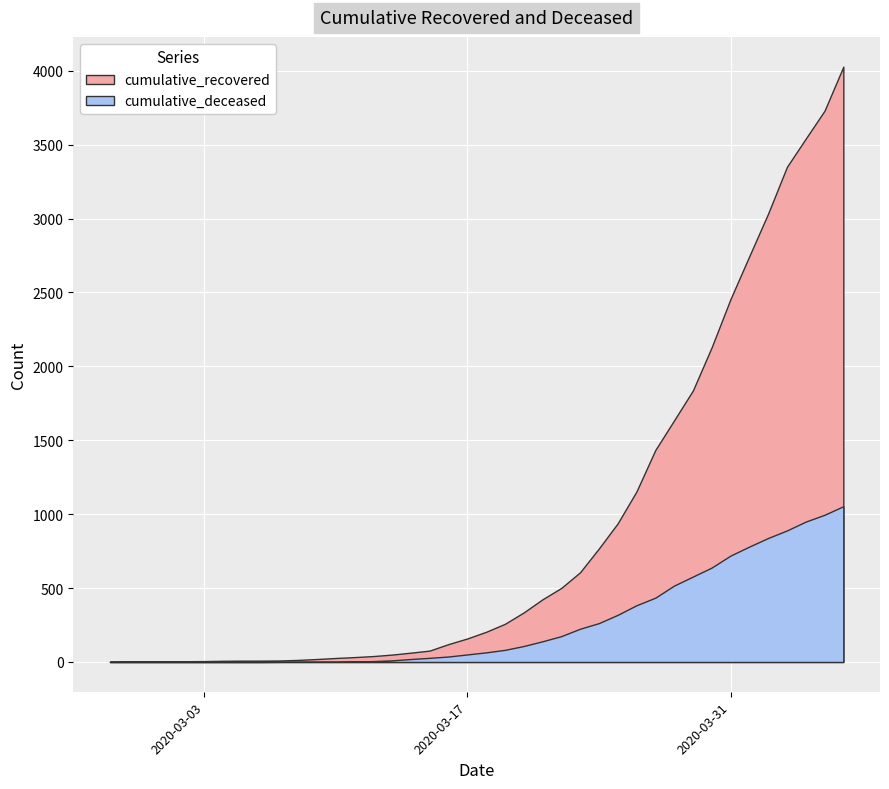

What position from the left is 2020-03-10?

13